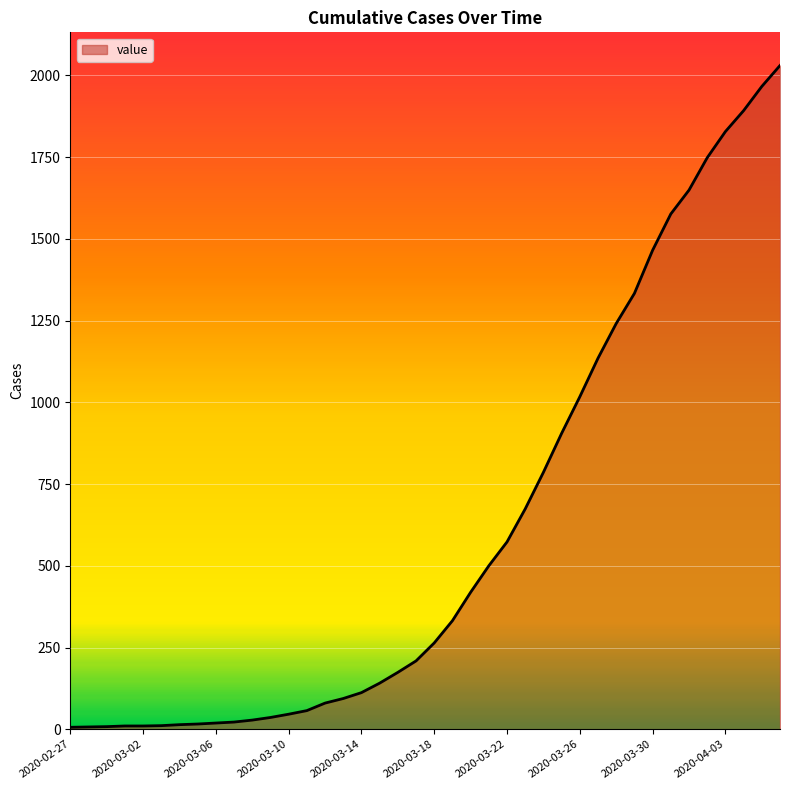

What is the difference between the maximum and minimum values?

2024